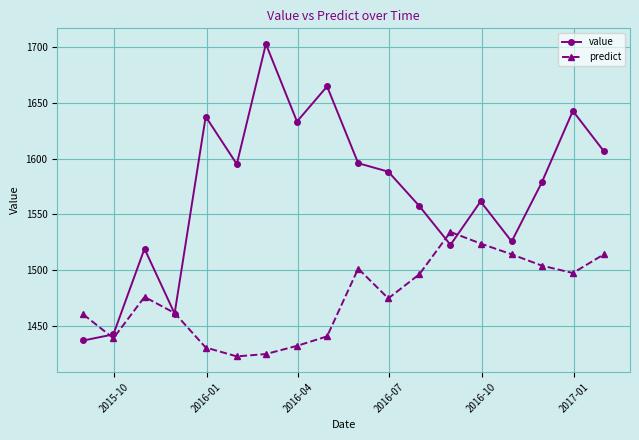

Which series has the widest spread of values?

value